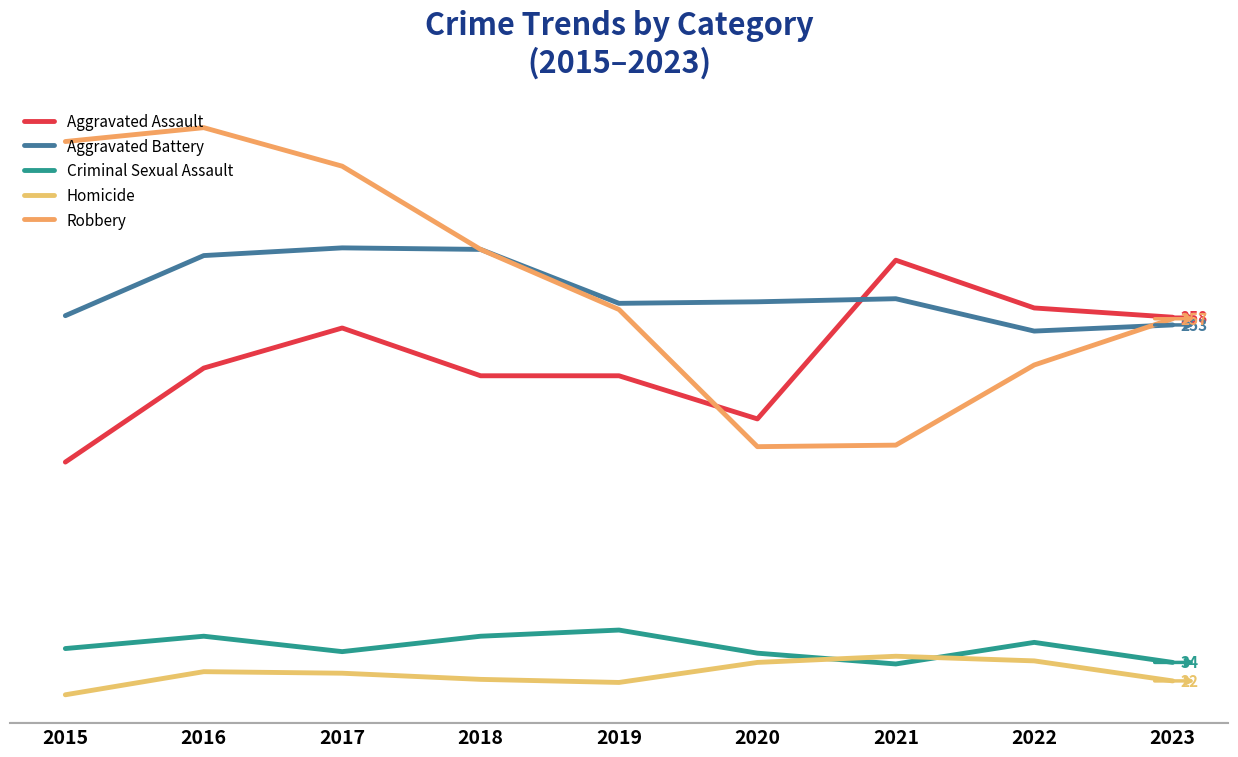

Which has a higher value, 2015 or 2016?

2016